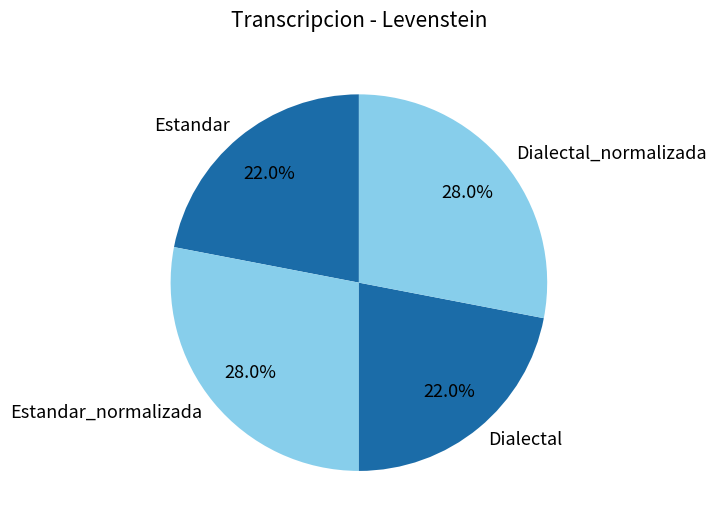

Approximately how many times larger is the value at Dialectal_normalizada compared to Dialectal?

1.3